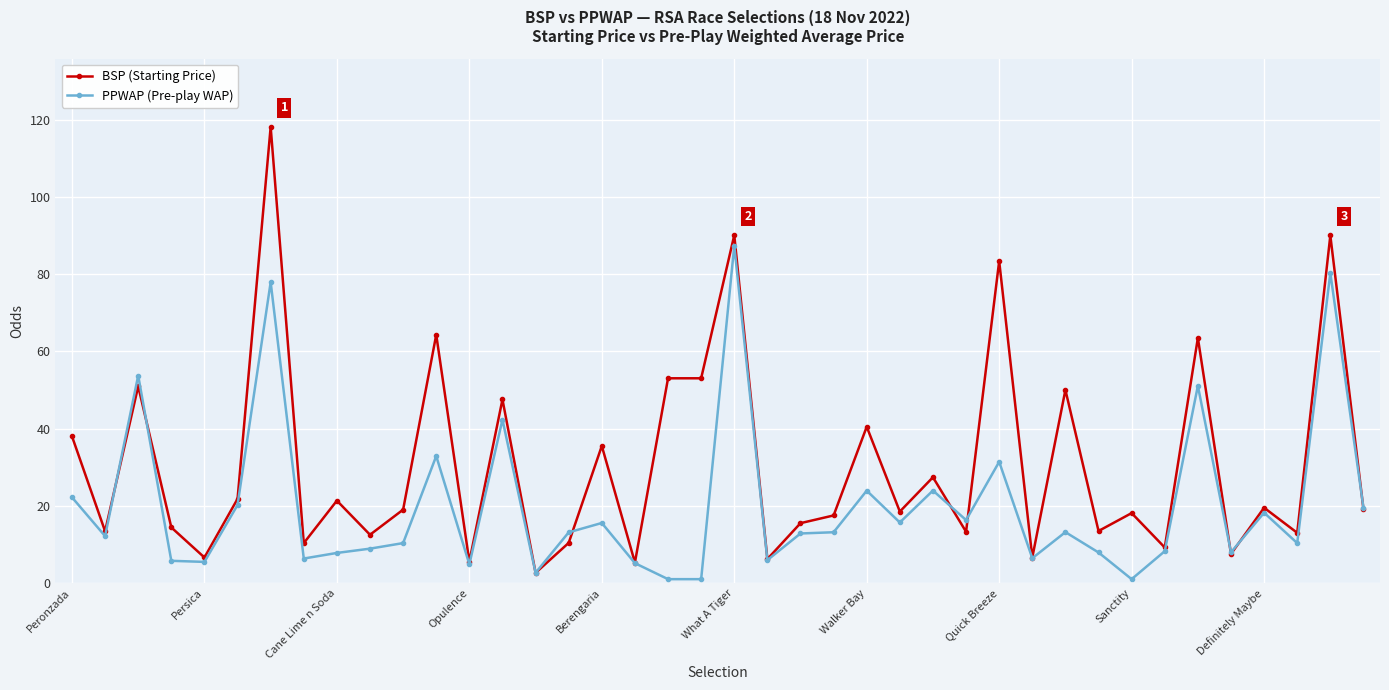

How many categories are shown in the chart?

40